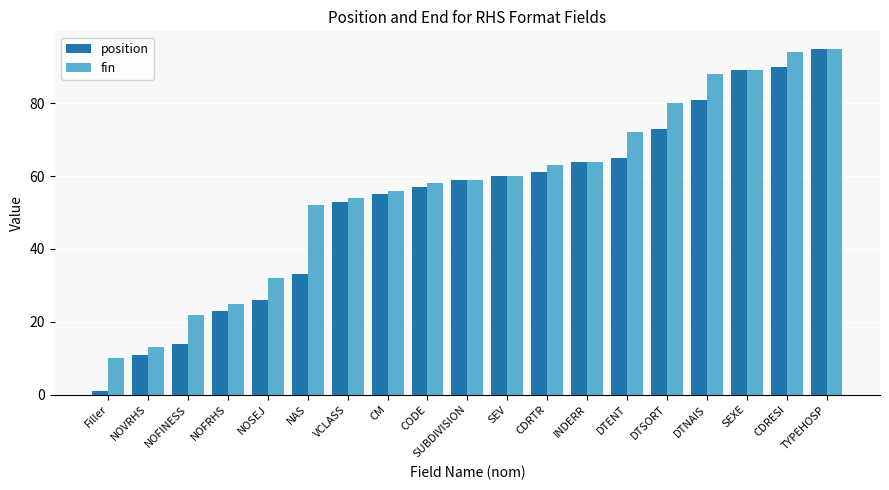

The fin series shows 77 at NAS. True or false?

False